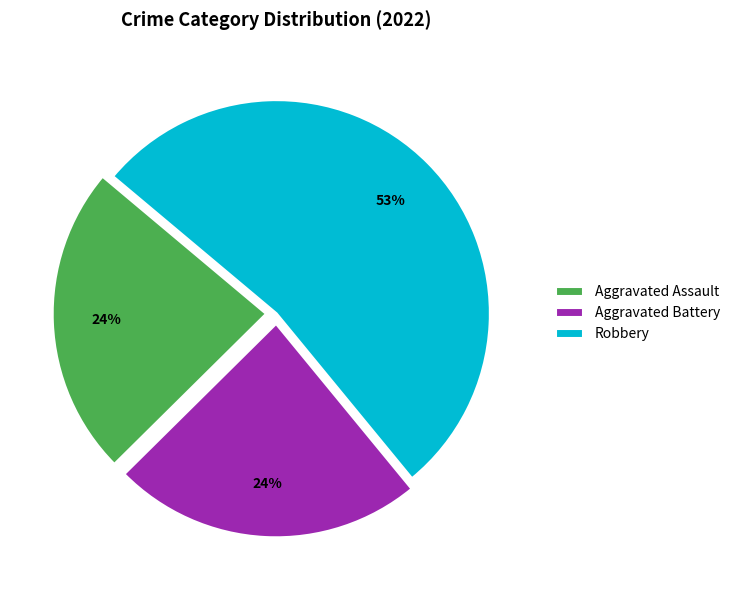

To the nearest percent, what is the difference between the largest and smallest slice percentages?

29%